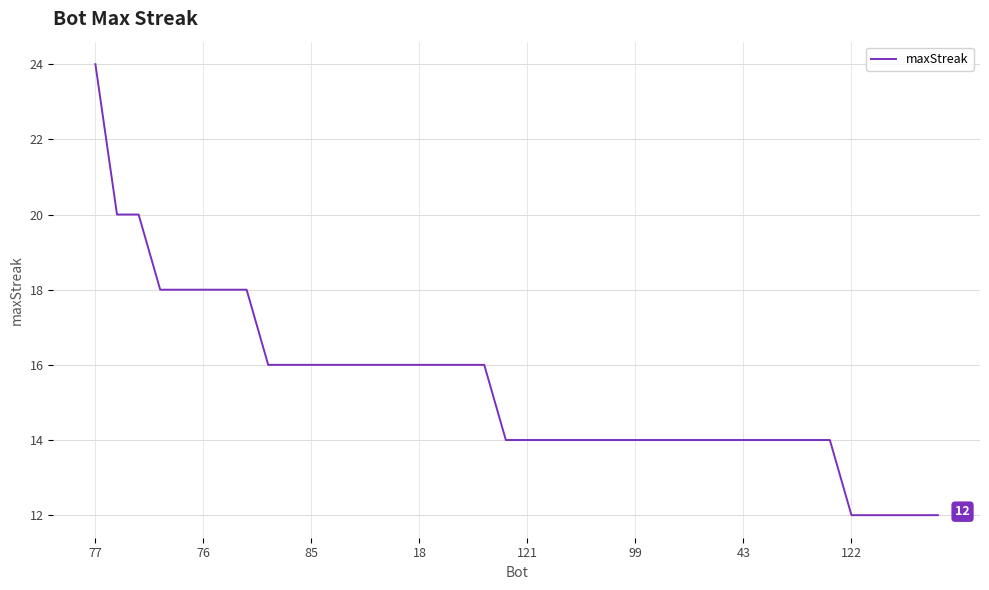

What is the maximum value shown in the chart?

24